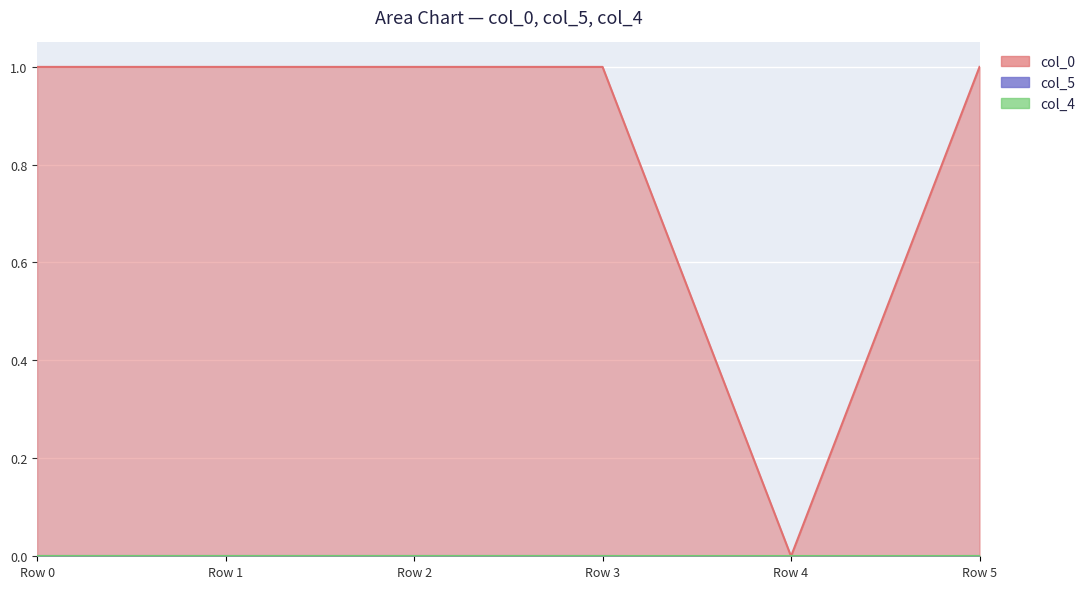

In col_0, how many points are higher than both neighbors (excluding endpoints)?

1